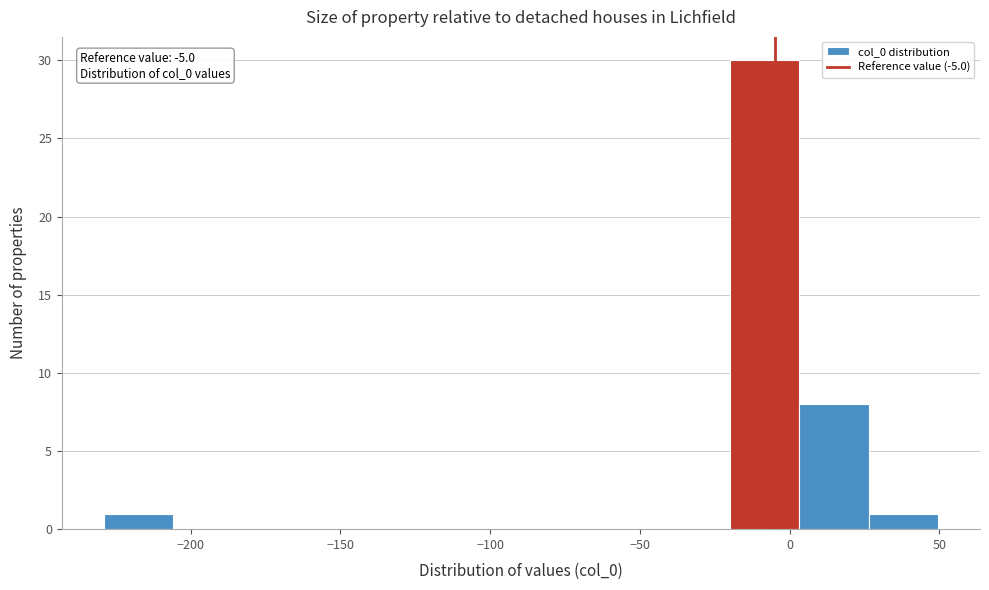

Over which range of the x-axis is the bar tallest?

-20 to 5